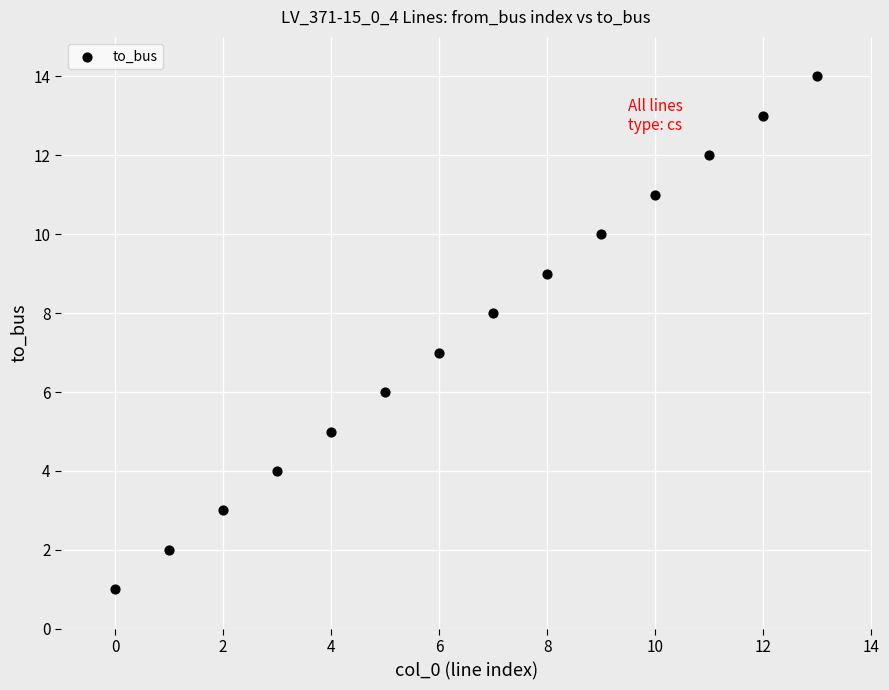

What is the range of Y values (max minus min)?

13